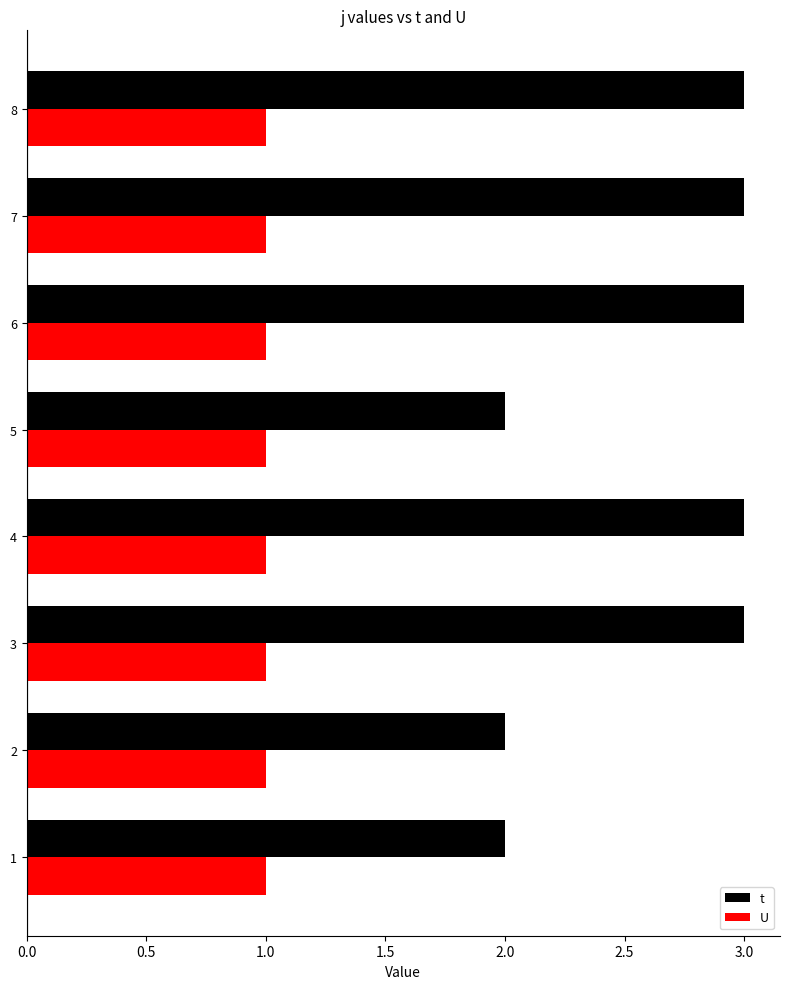

What is the total value across all series at 5?

3